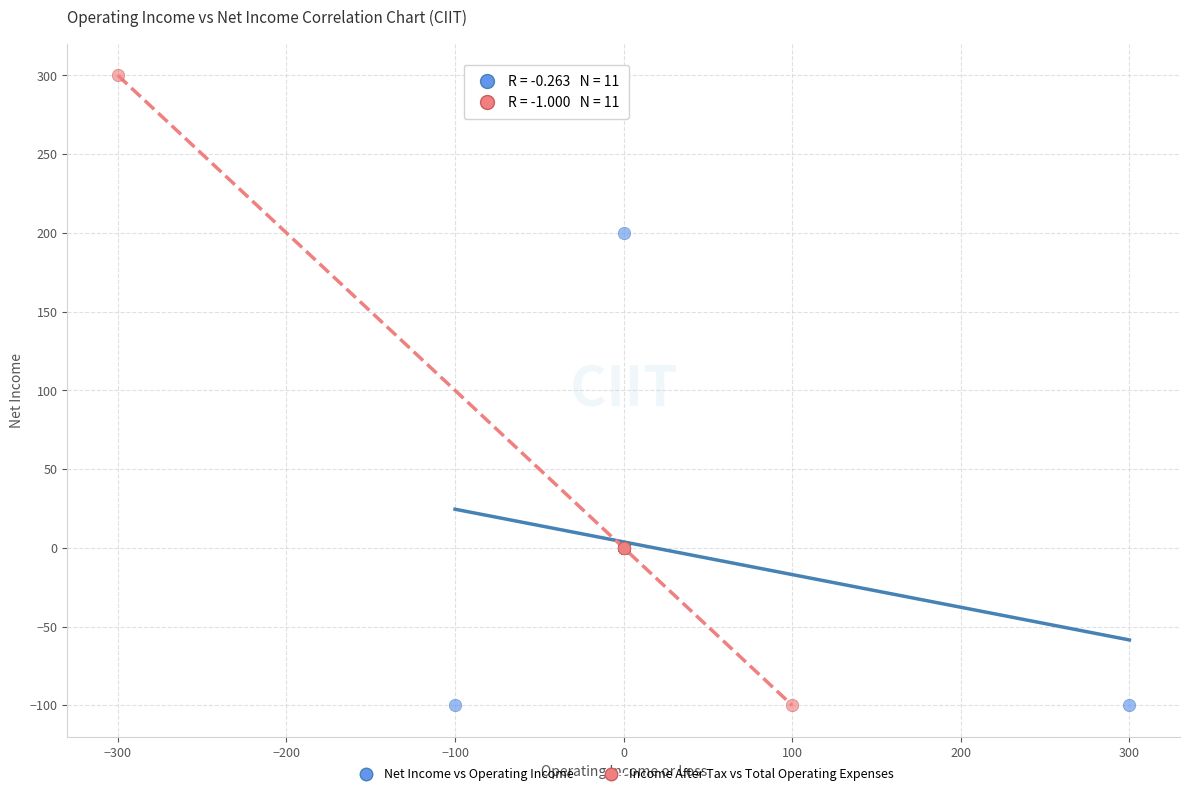

Which series contains the highest Y value?

Income After Tax vs Total Operating Expenses